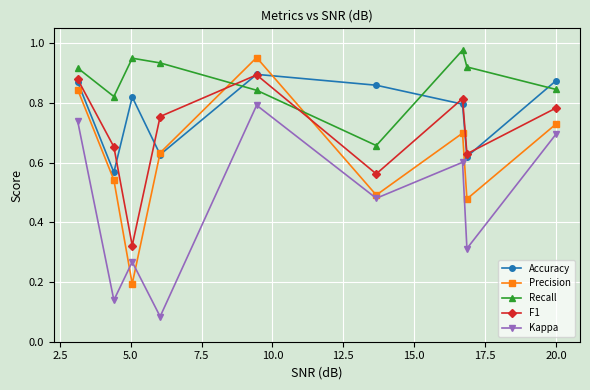

True or false: Recall and Accuracy cross at least once.

True